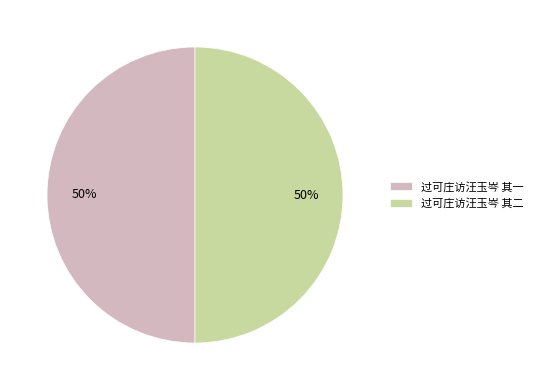

To the nearest percent, what percentage of the pie is 过可庄访汪玉岑 其一?

50%